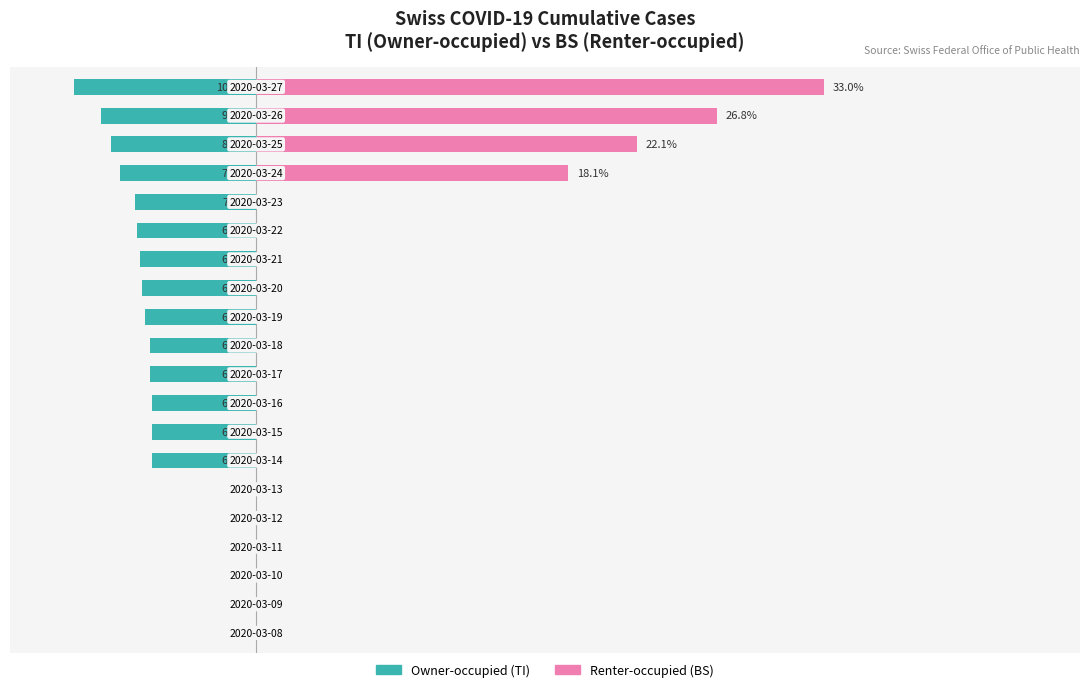

Count the number of data series in this chart.

2